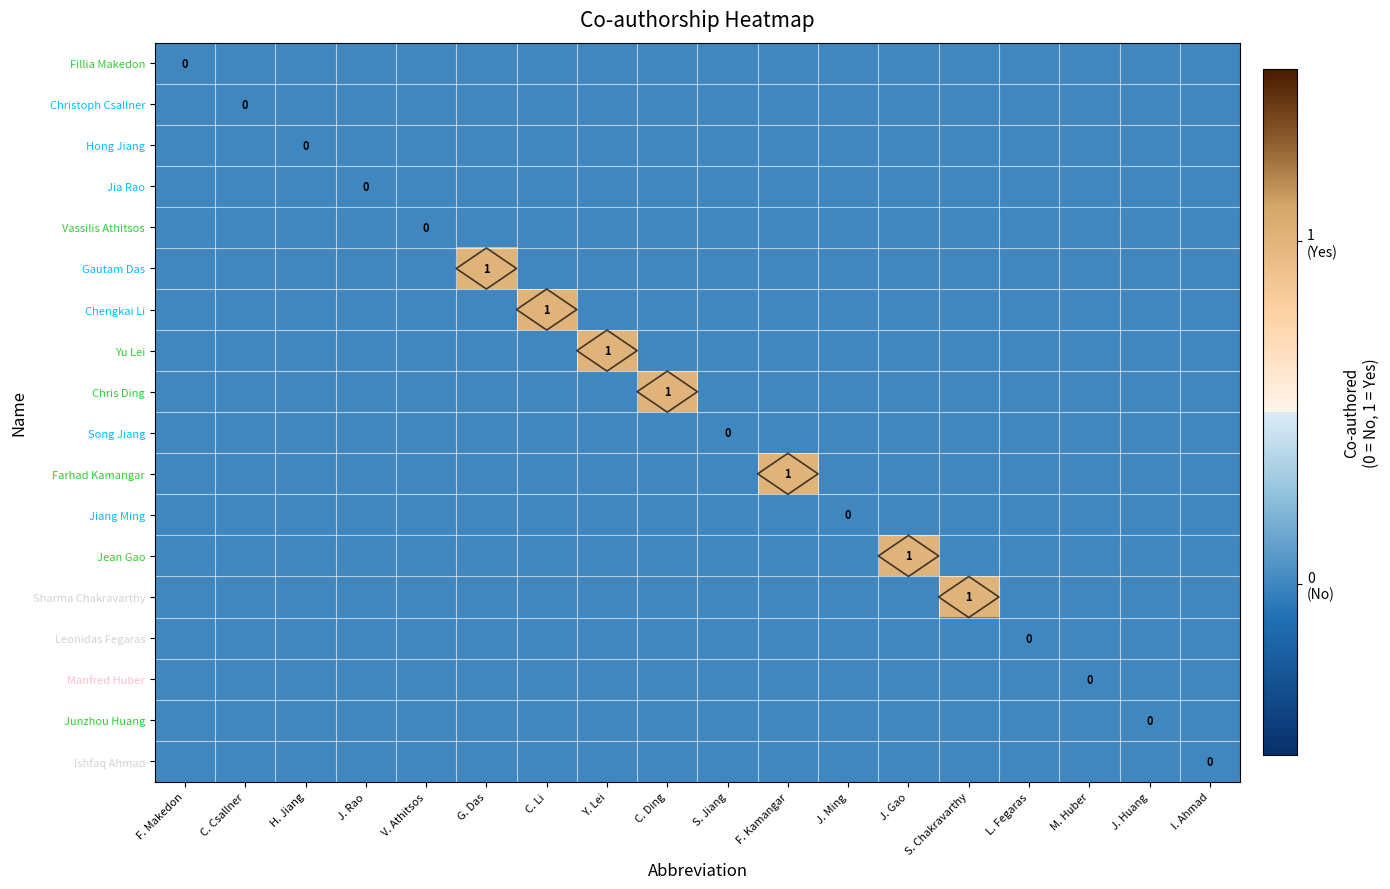

How many data points does each series have?

18